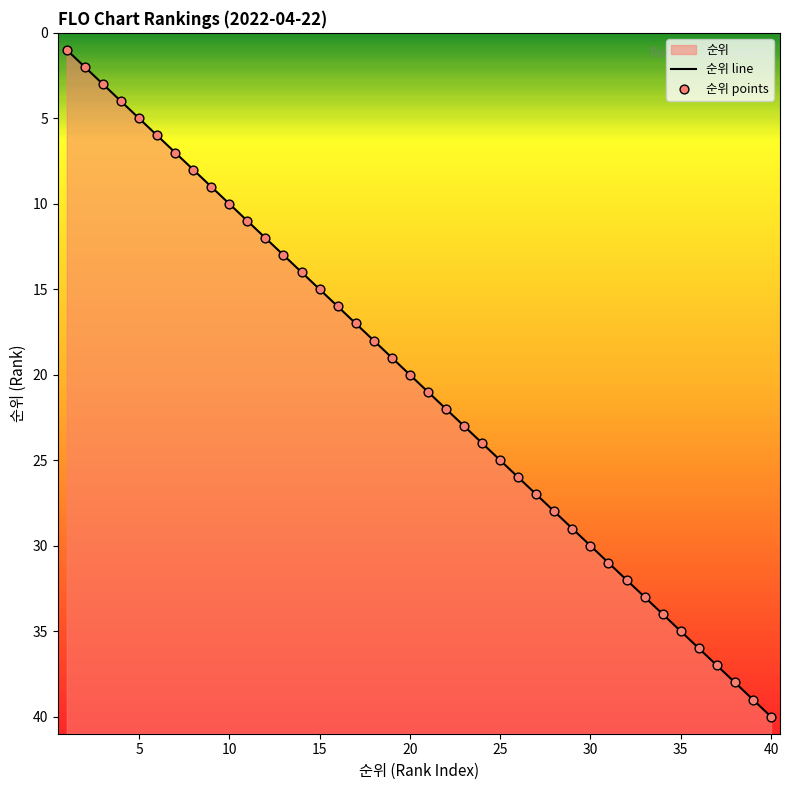

Between 23 and 9, which is larger?

23